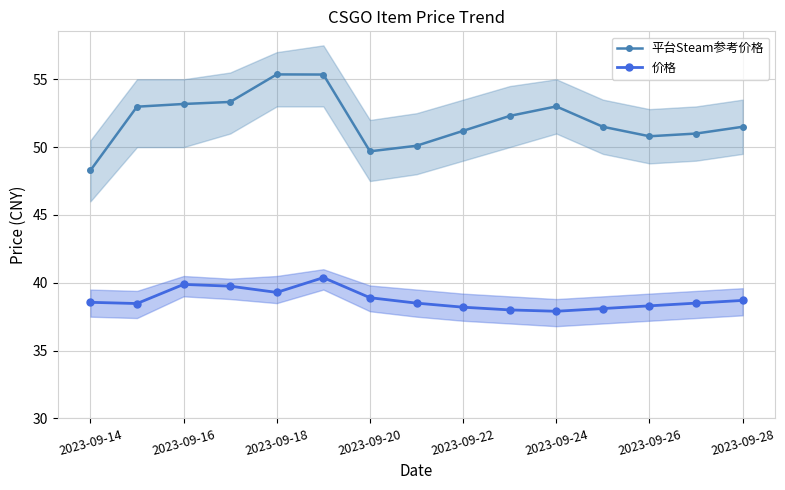

What is the average value of the 平台Steam参考价格 series?

52.0